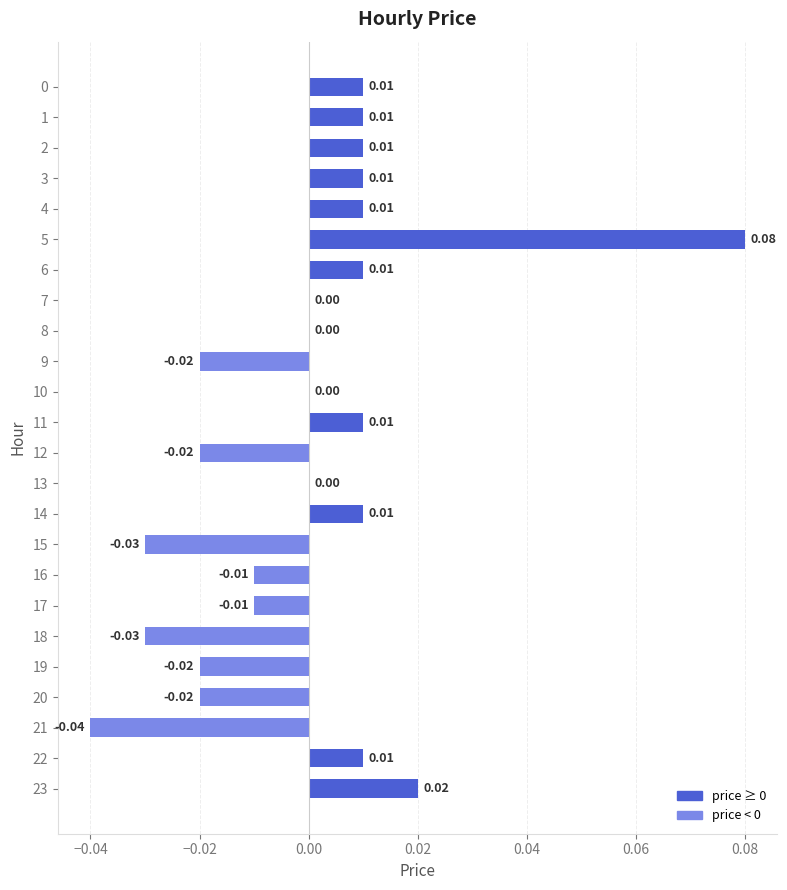

Between 23 and 11, which is larger?

23